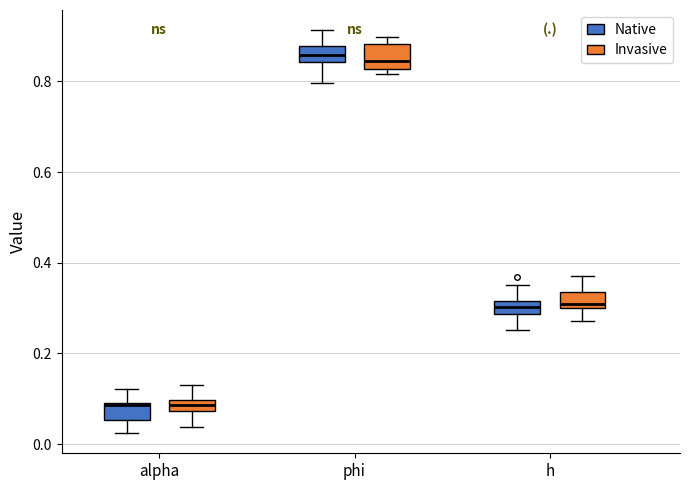

Where does the upper whisker of the box for h (Native) end on the y-axis? The values are not printed on the chart, so give them approximately, as read against the axis.

0.36